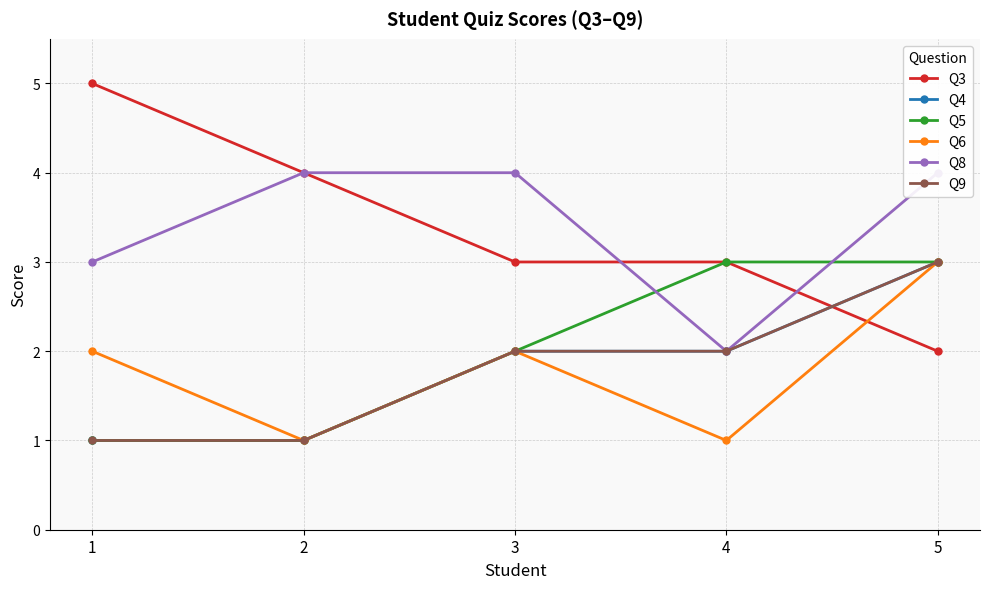

List the labels in order of Q9 value, smallest first.

1, 2, 3, 4, 5